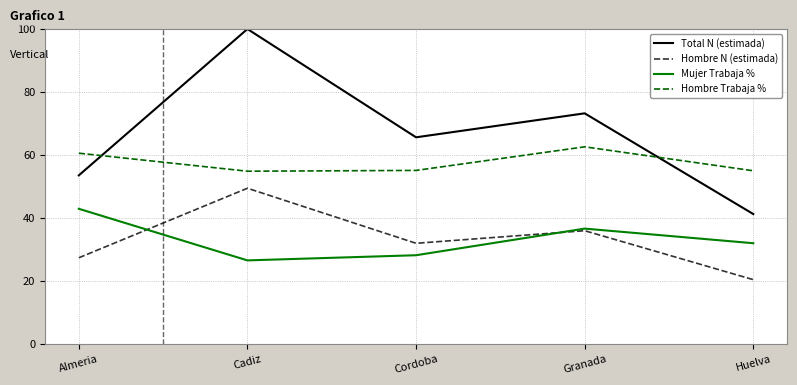

How many lines are shown in the chart?

4